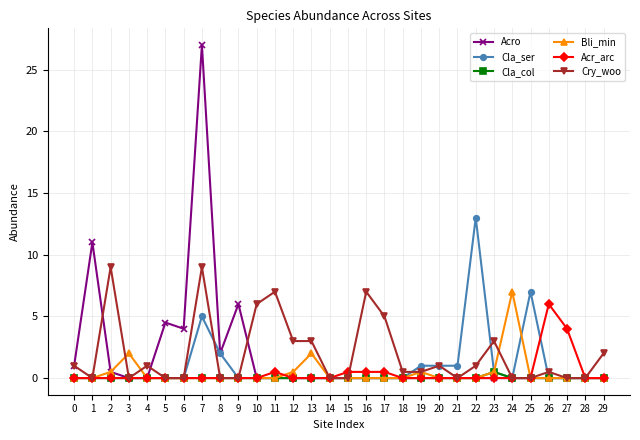

Reading left to right, list all the values displayed in this chart.

Acro: 0=1.0	1=11.0	2=0.5	3=0.0	4=0.0	5=4.5	6=4.0	7=27.0	8=2.0	9=6.0	10=0.0	11=0.0	12=0.0	13=0.0	14=0.0	15=0.0	16=0.0	17=0.0	18=0.0	19=0.0	20=0.0	21=0.0	22=0.0	23=0.0	24=0.0	25=0.0	26=0.0	27=0.0	28=0.0	29=0.0
Cla_ser: 0=0.0	1=0.0	2=0.0	3=0.0	4=0.0	5=0.0	6=0.0	7=5.0	8=2.0	9=0.0	10=0.0	11=0.0	12=0.0	13=0.0	14=0.0	15=0.0	16=0.0	17=0.0	18=0.0	19=1.0	20=1.0	21=1.0	22=13.0	23=0.5	24=0.0	25=7.0	26=0.0	27=0.0	28=0.0	29=0.0
Cla_col: 0=0.0	1=0.0	2=0.0	3=0.0	4=0.0	5=0.0	6=0.0	7=0.0	8=0.0	9=0.0	10=0.0	11=0.0	12=0.0	13=0.0	14=0.0	15=0.0	16=0.0	17=0.0	18=0.0	19=0.0	20=0.0	21=0.0	22=0.0	23=0.5	24=0.0	25=0.0	26=0.0	27=0.0	28=0.0	29=0.0
Bli_min: 0=0.0	1=0.0	2=0.5	3=2.0	4=0.0	5=0.0	6=0.0	7=0.0	8=0.0	9=0.0	10=0.0	11=0.0	12=0.5	13=2.0	14=0.0	15=0.0	16=0.0	17=0.0	18=0.0	19=0.5	20=0.0	21=0.0	22=0.0	23=0.5	24=7.0	25=0.0	26=0.0	27=0.0	28=0.0	29=0.0
Acr_arc: 0=0.0	1=0.0	2=0.0	3=0.0	4=0.0	5=0.0	6=0.0	7=0.0	8=0.0	9=0.0	10=0.0	11=0.5	12=0.0	13=0.0	14=0.0	15=0.5	16=0.5	17=0.5	18=0.0	19=0.0	20=0.0	21=0.0	22=0.0	23=0.0	24=0.0	25=0.0	26=6.0	27=4.0	28=0.0	29=0.0
Cry_woo: 0=1.0	1=0.0	2=9.0	3=0.0	4=1.0	5=0.0	6=0.0	7=9.0	8=0.0	9=0.0	10=6.0	11=7.0	12=3.0	13=3.0	14=0.0	15=0.0	16=7.0	17=5.0	18=0.5	19=0.5	20=1.0	21=0.0	22=1.0	23=3.0	24=0.0	25=0.0	26=0.5	27=0.0	28=0.0	29=2.0